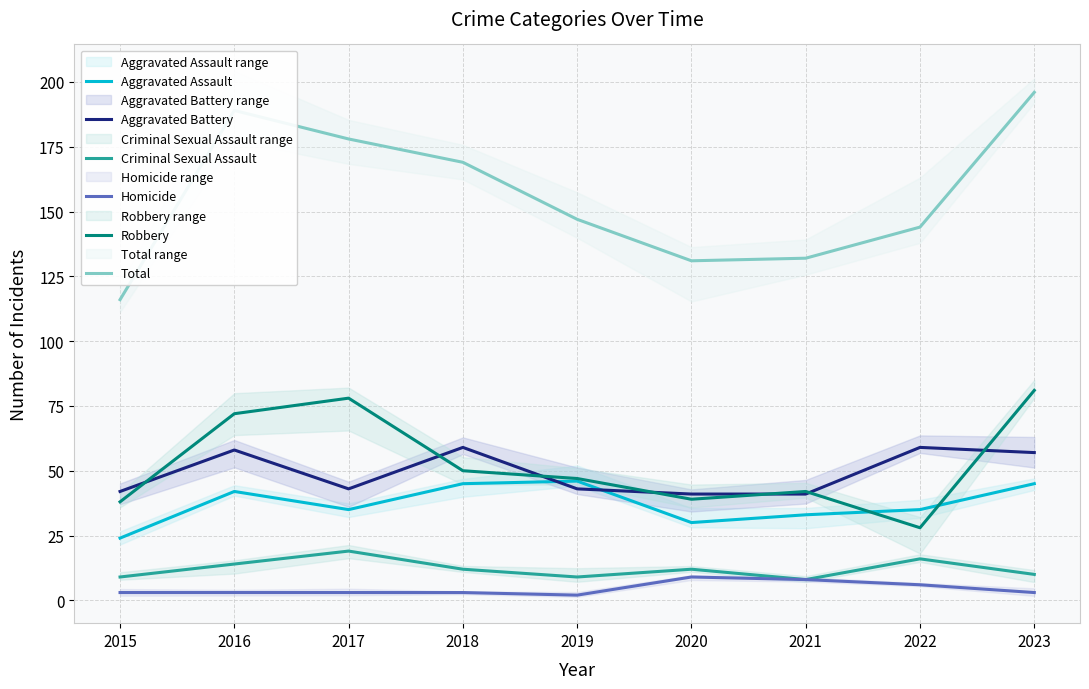

What is the sum of all Homicide values?

40